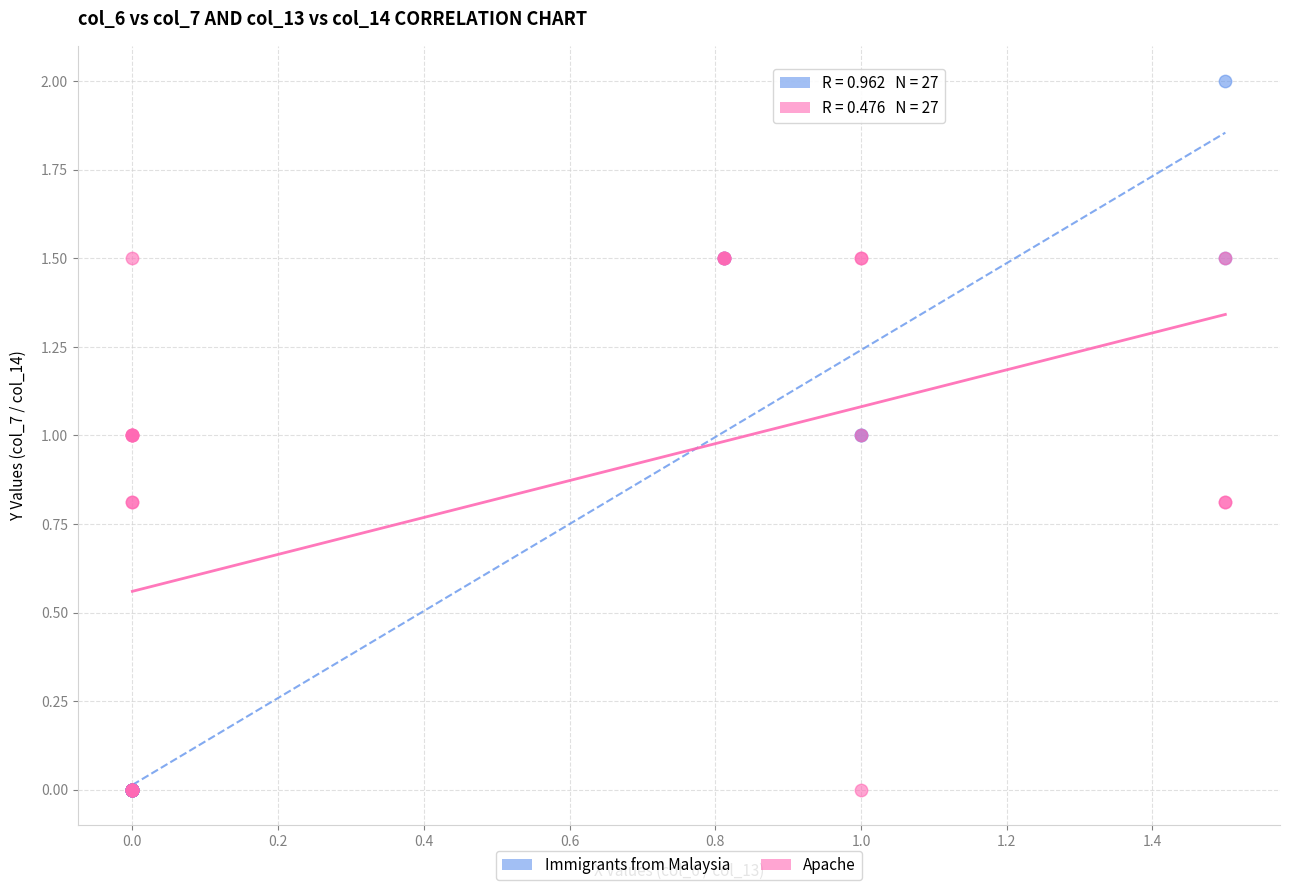

Which series has the largest Y range (max minus min)?

Immigrants from Malaysia